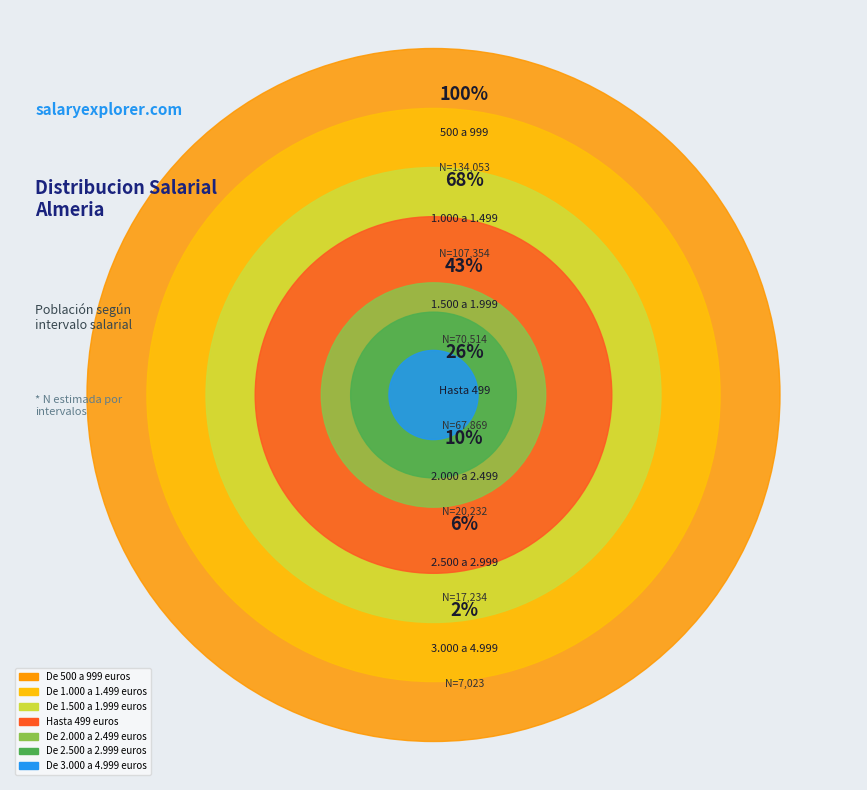

Is Hasta 499 euros the majority of the pie?

No